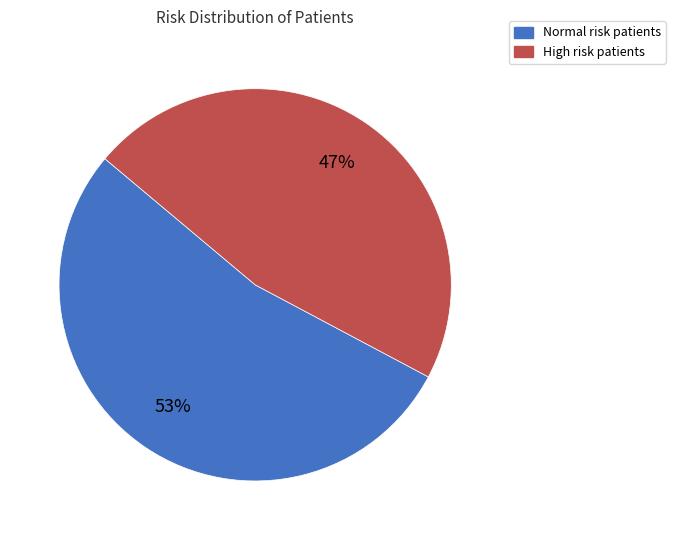

What is the smallest slice in the pie chart?

High